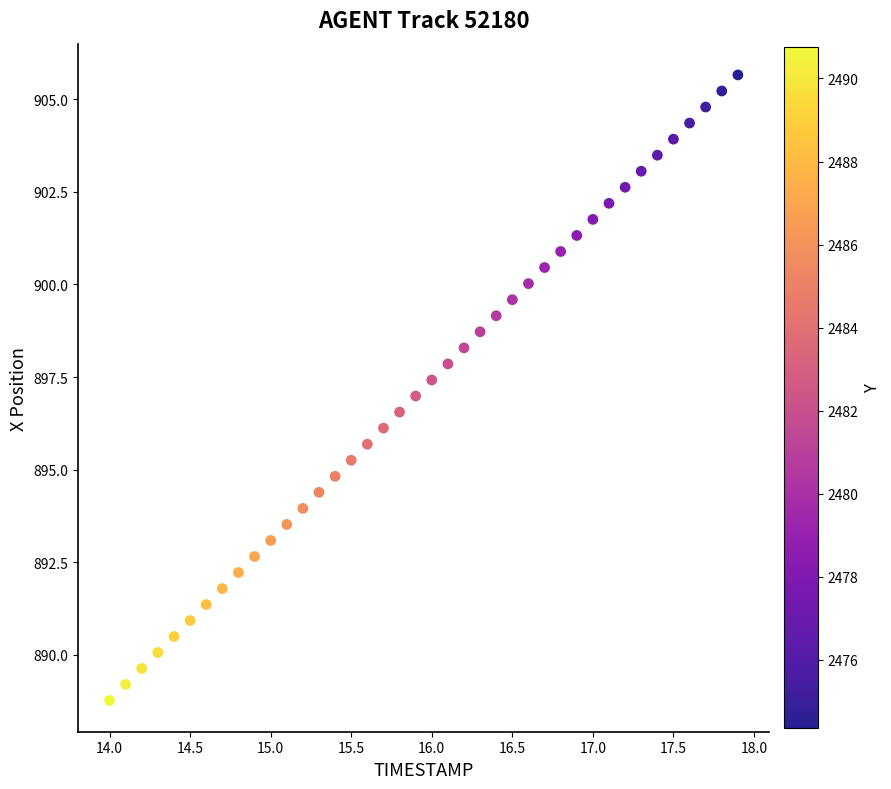

What is the range of Y values (max minus min)?

16.9